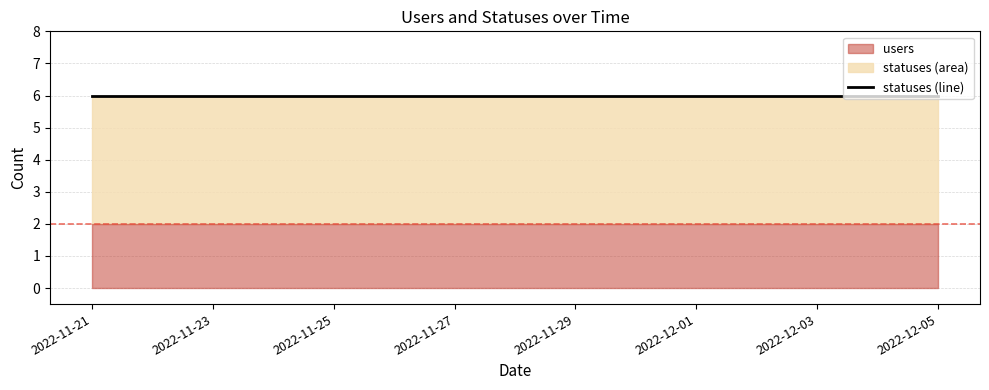

Which label corresponds to the largest value in the chart?

2022-11-21